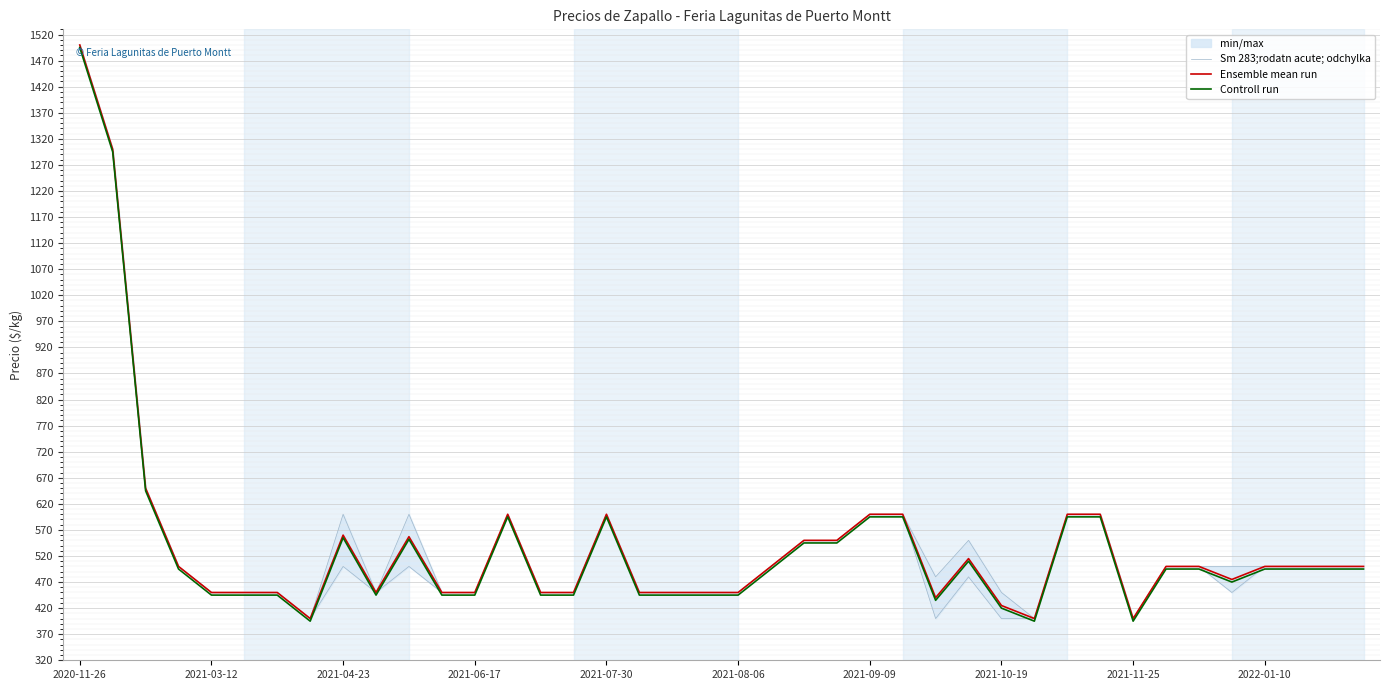

At which label does Ensemble mean run reach its peak?

2020-11-26